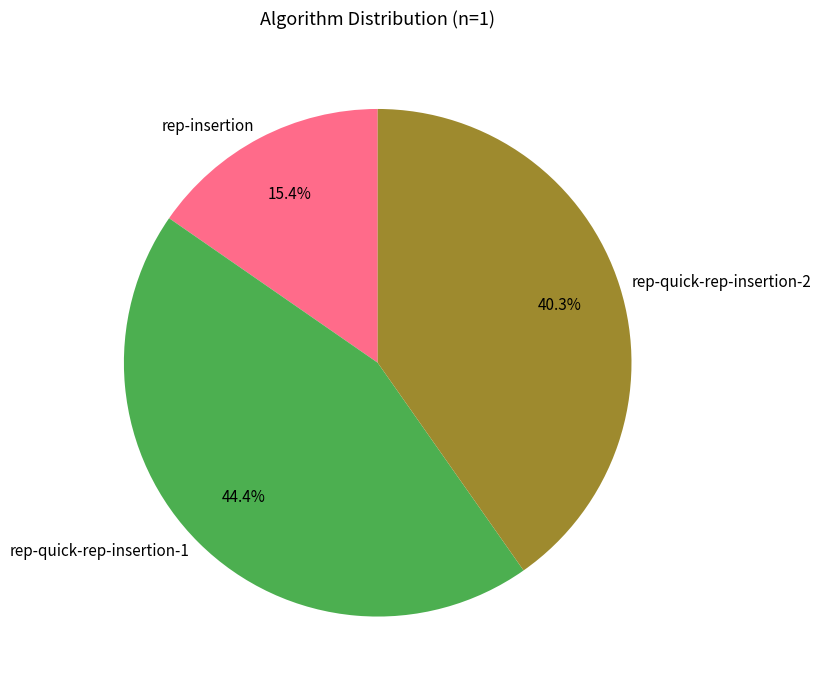

Which category has the smallest portion of the pie?

rep-insertion